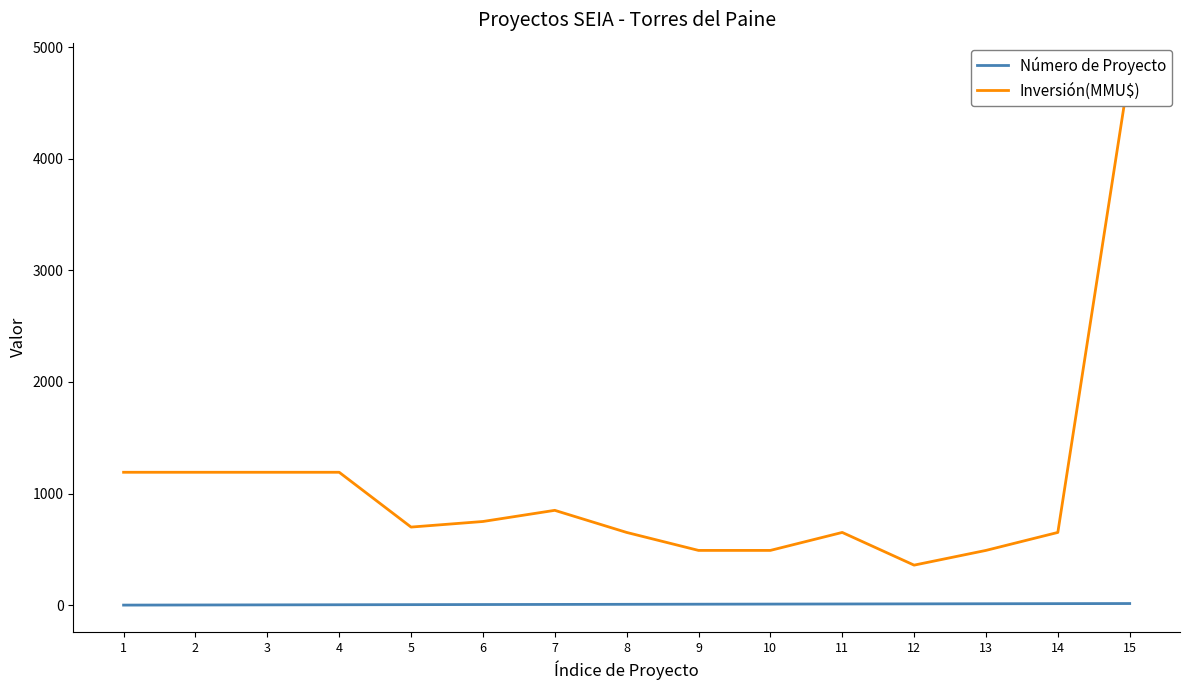

True or false: Número de Proyecto and Inversión(MMU$) cross at least once.

False